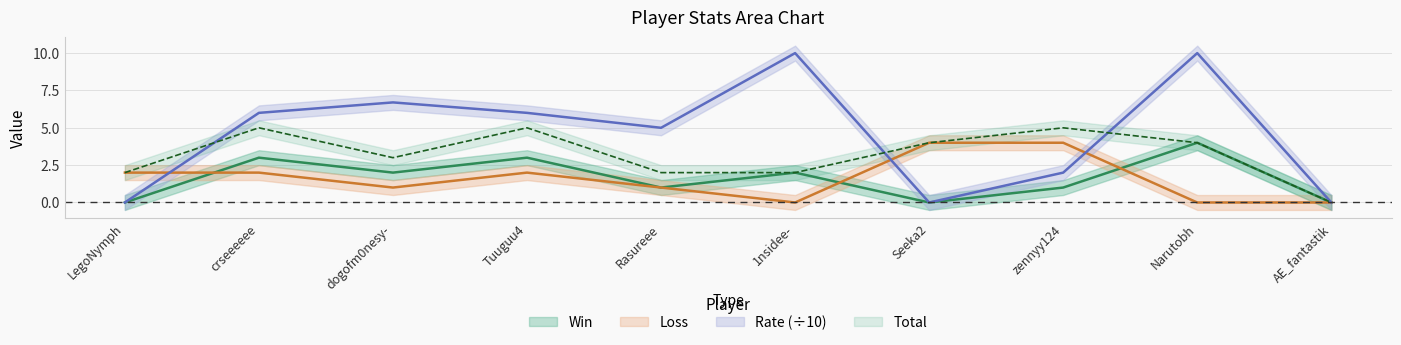

In Rate, how many points are lower than both neighbors (excluding endpoints)?

2